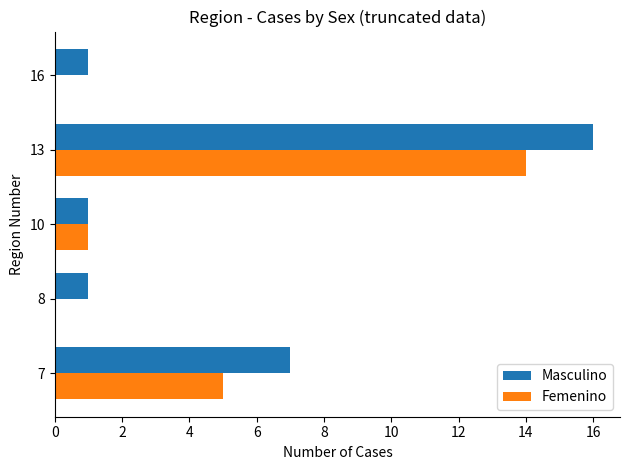

What is the greatest value displayed?

16